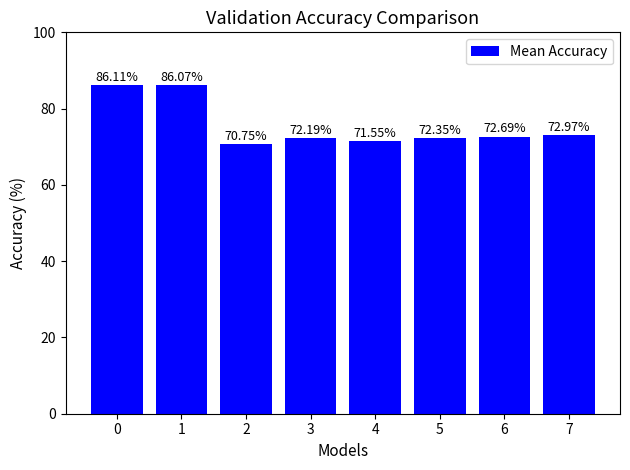

How many bars are there in total?

8